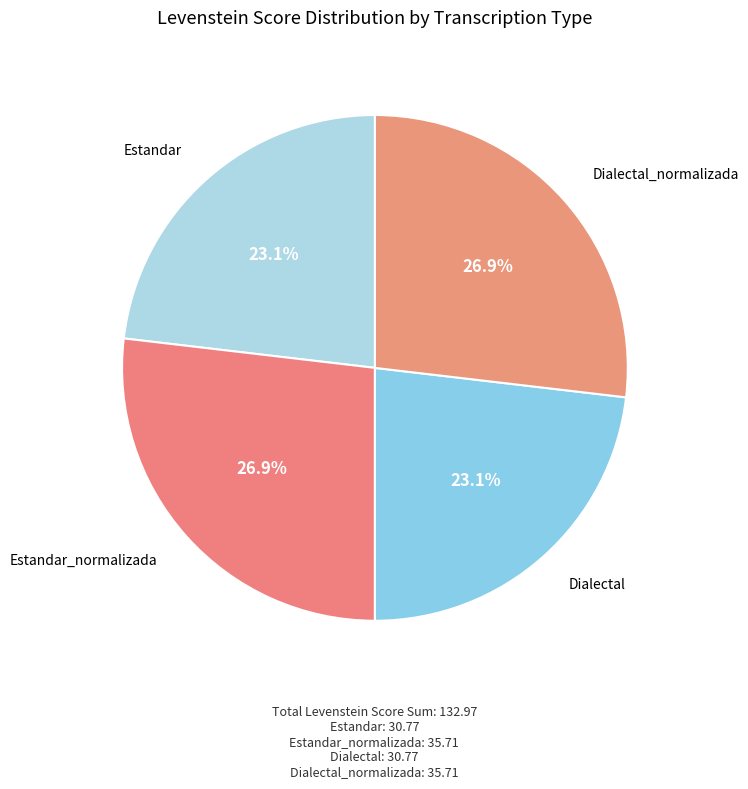

How many slices are in this pie chart?

4